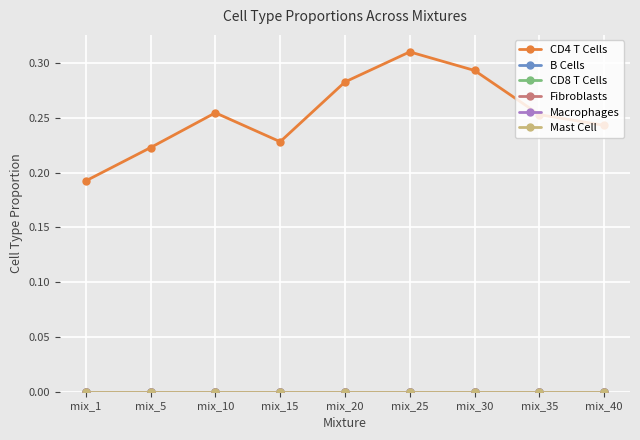

How many lines are shown in the chart?

6